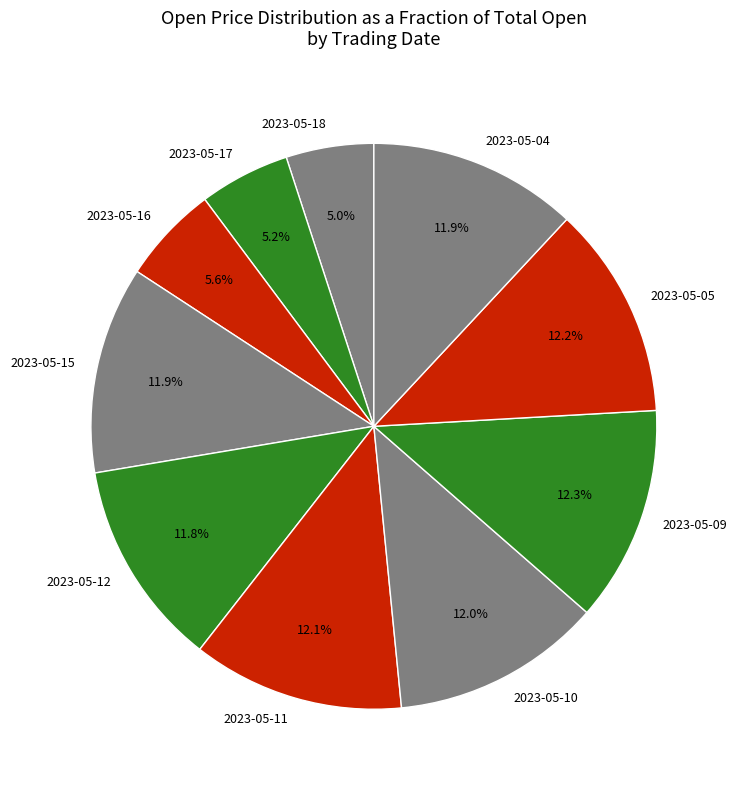

Is 2023-05-15 the majority of the pie?

No